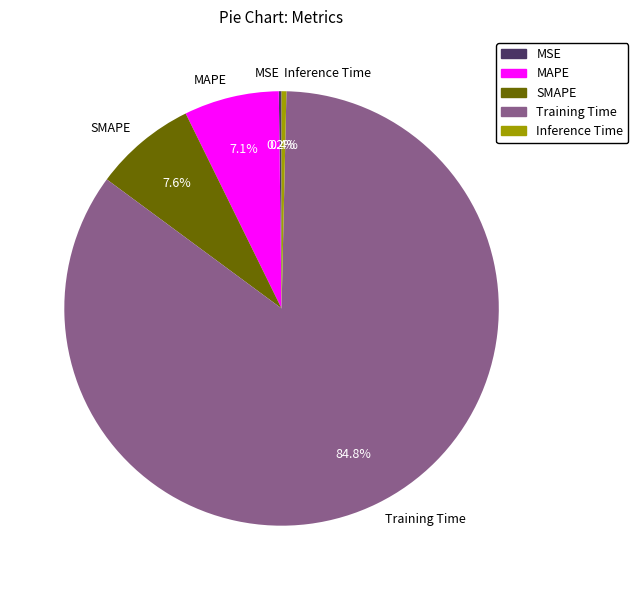

Which has a higher value, SMAPE or Inference Time?

SMAPE